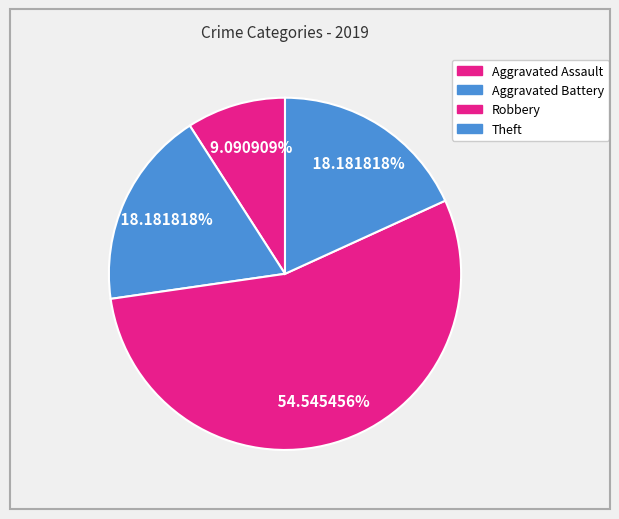

Count the number of slices in the pie.

4